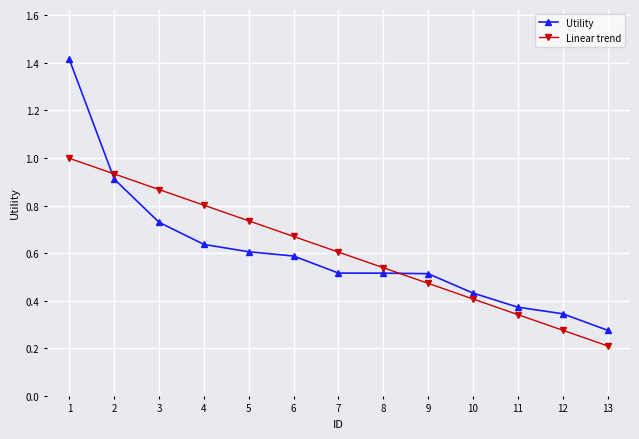

True or false: Utility and Linear trend cross at least once.

True